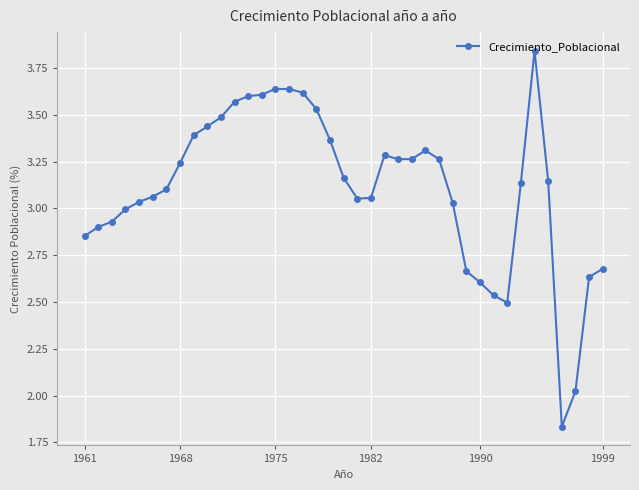

Does the chart have visible grid lines?

Yes